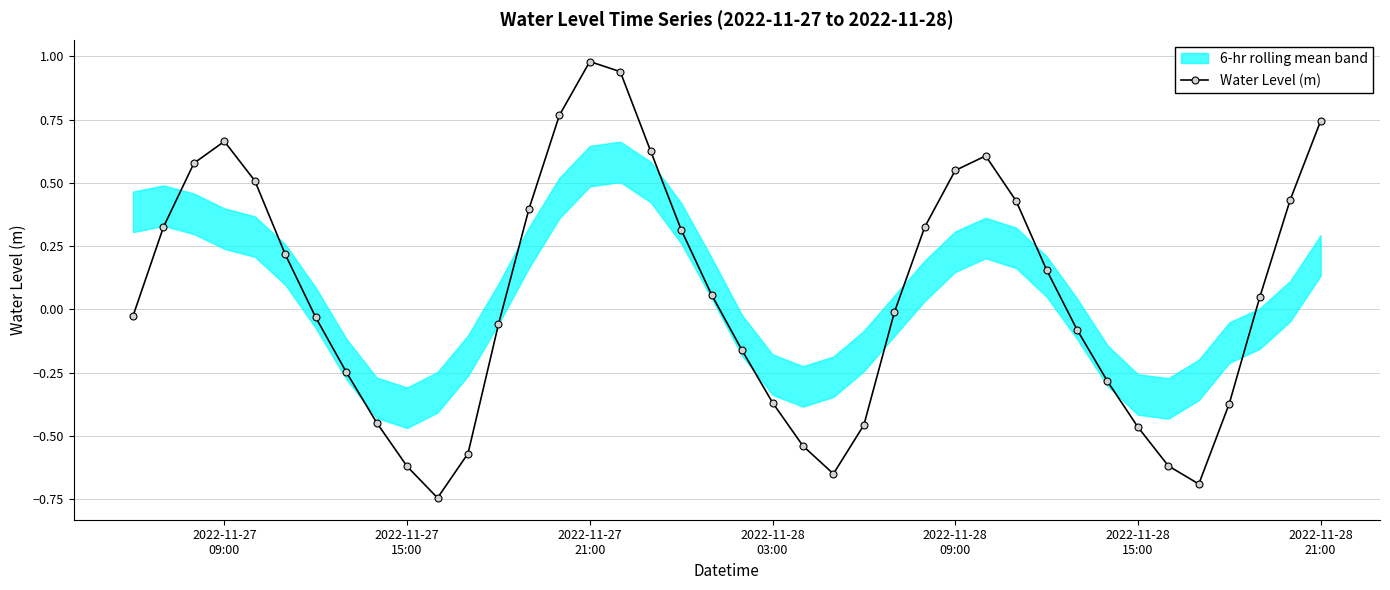

In Water Level (m), how many points are higher than both neighbors (excluding endpoints)?

3